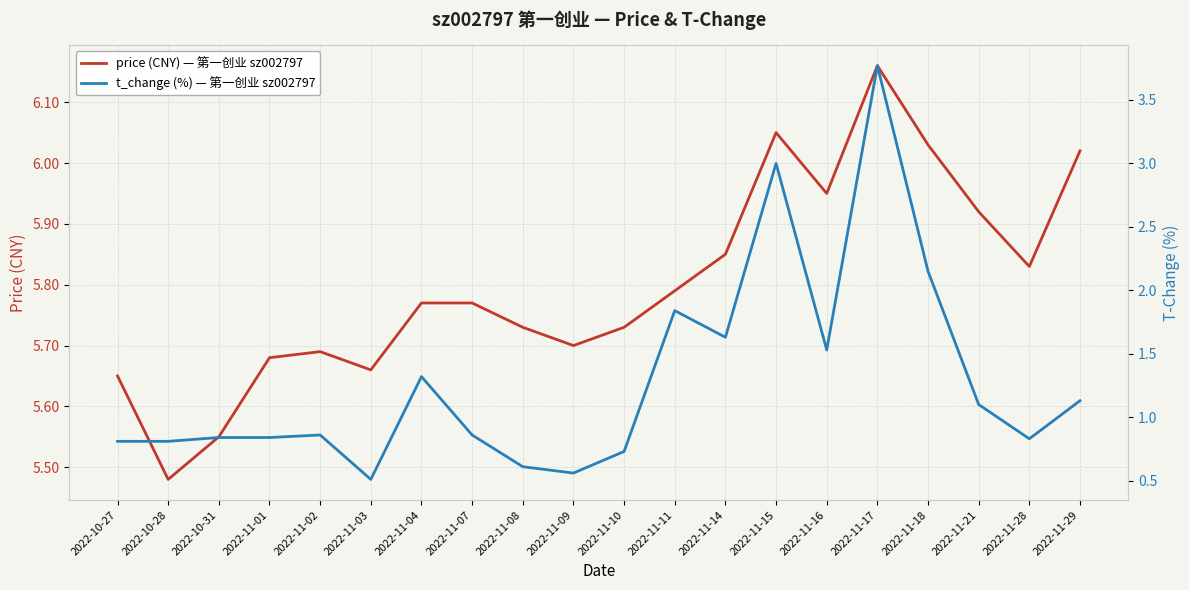

The value of t_change (%) — 第一创业 sz002797 at 2022-11-10 is 0.7. True or false?

True